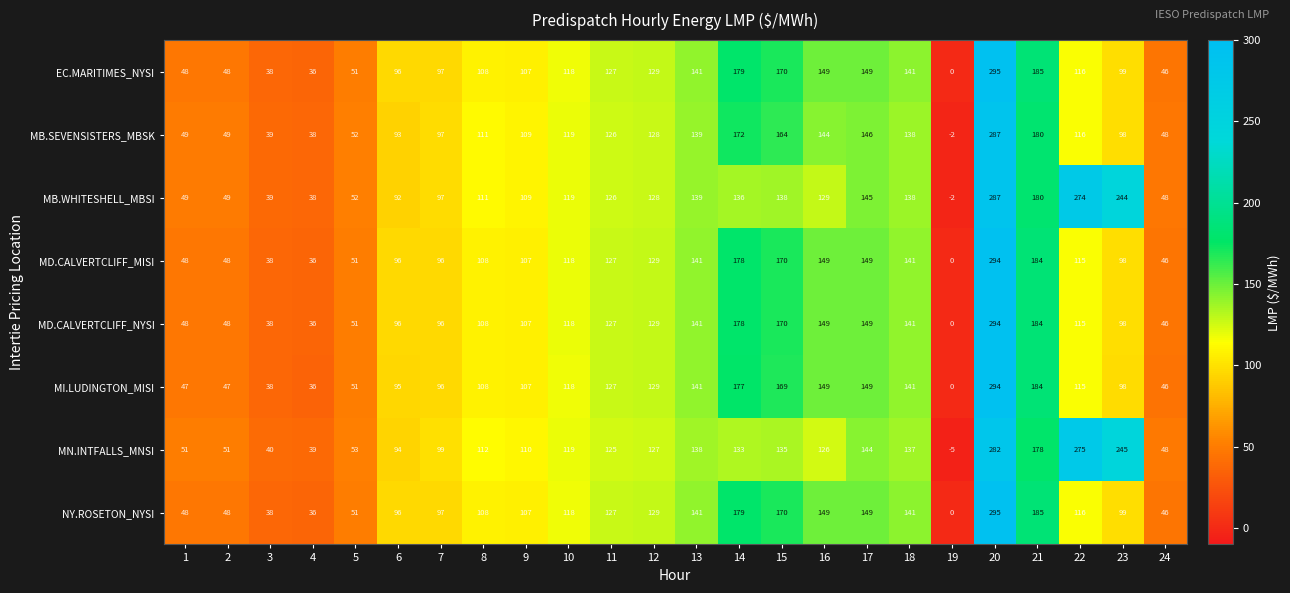

What is the difference between the MN.INTFALLS_MNSI values at 18 and 14?

4